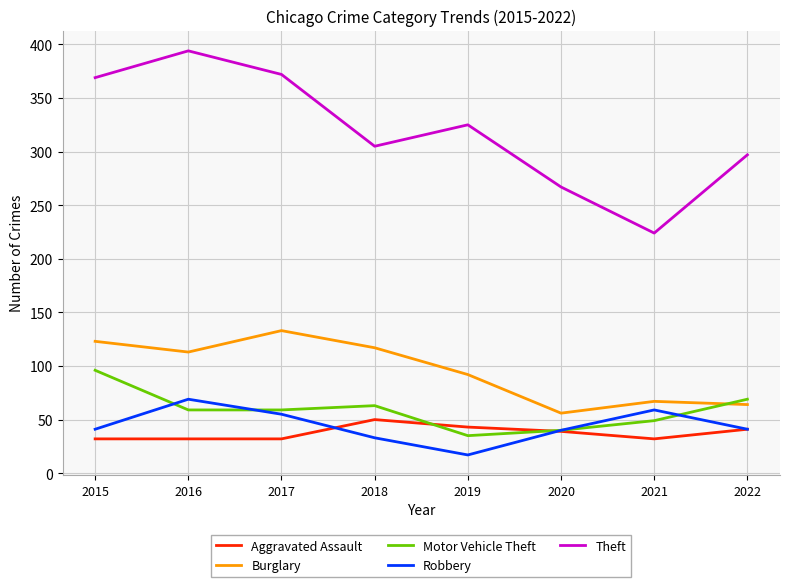

At 2018, list the series in order from smallest to largest.

Robbery, Aggravated Assault, Motor Vehicle Theft, Burglary, Theft